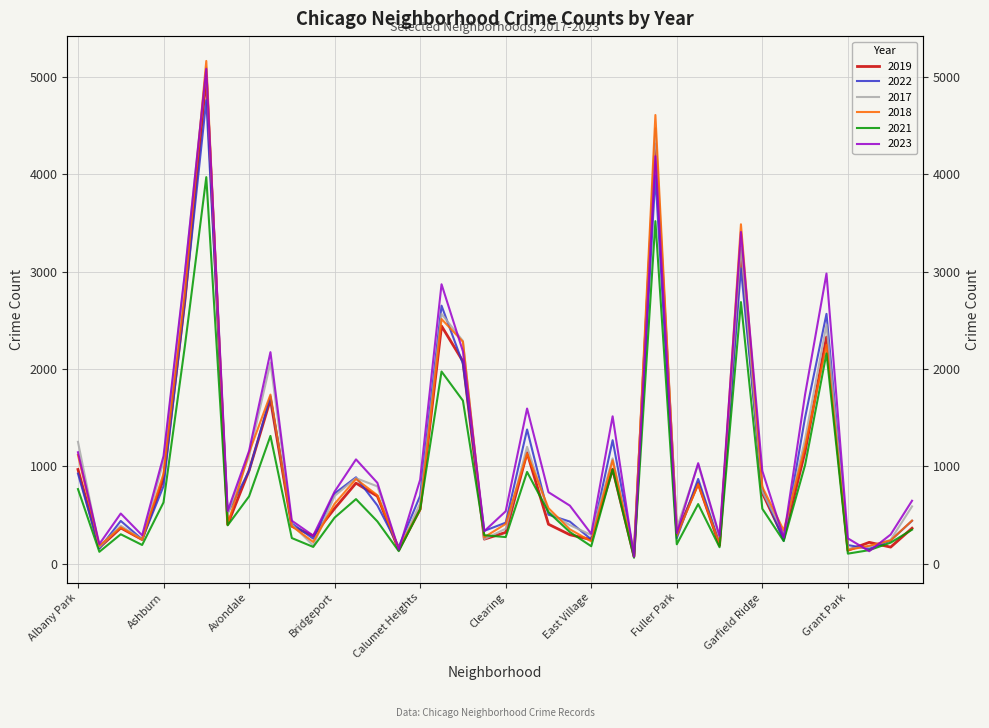

Rank the categories by 2018 value from highest to lowest.

Austin, Englewood, Garfield Park, Auburn Gresham, Chatham, Chicago Lawn, Grand Crossing, Belmont Cragin, Grand Boulevard, Avondale, Douglas, Albany Park, Edgewater, Ashburn, Brighton Park, Gage Park, Garfield Ridge, Bucktown, Bridgeport, Dunning, Calumet Heights, Hermosa, Clearing, Avalon Park, Beverly, Archer Heights, East Side, Gold Coast, Fuller Park, Chinatown, Armour Square, Hegewisch, East Village, Boystown, Galewood, Greektown, Andersonville, Burnside, Grant Park, Edison Park